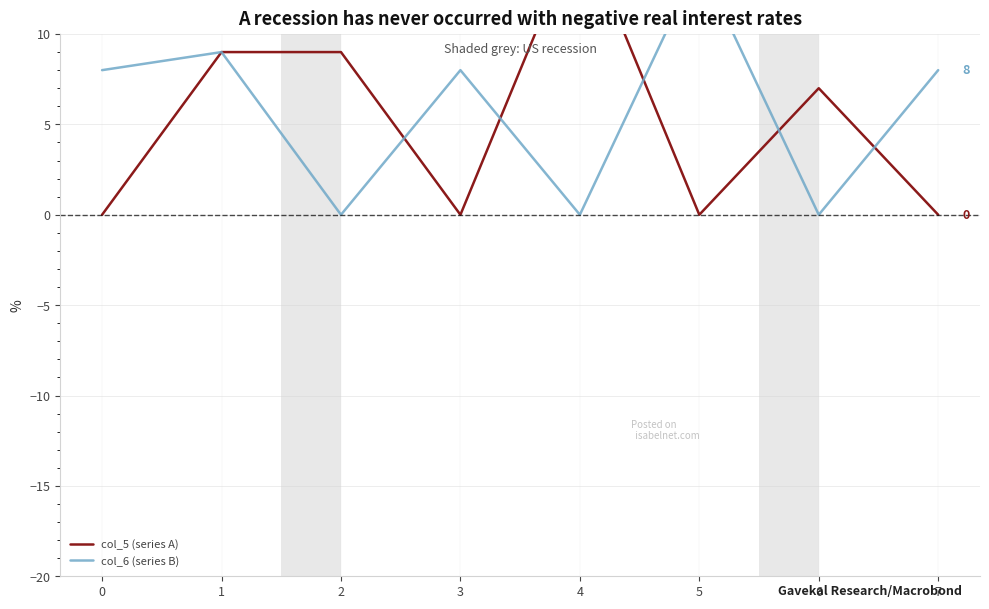

Count the col_5 (series A) values in the range 0 to 9.

7